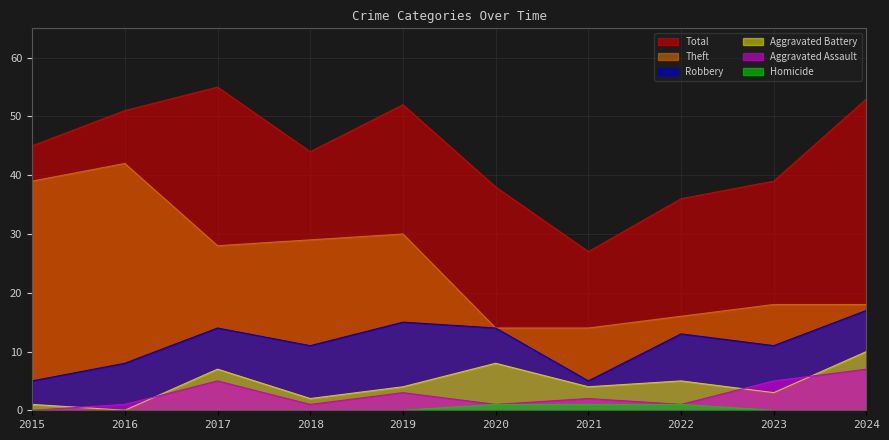

Which category has the highest value across all series?

2017